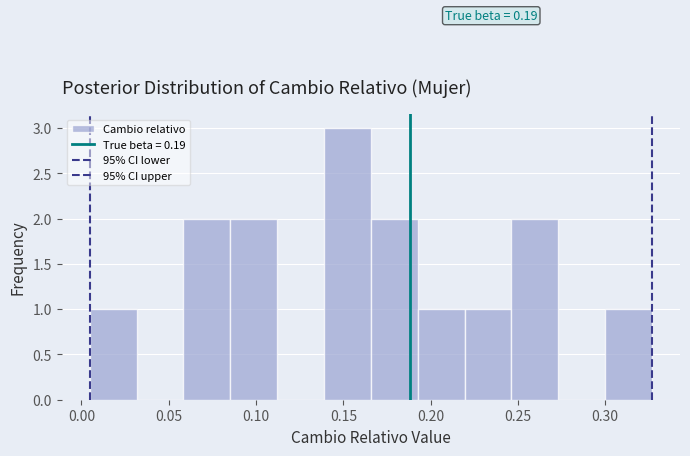

Which range on the x-axis has the tallest bar?

0.140 to 0.165